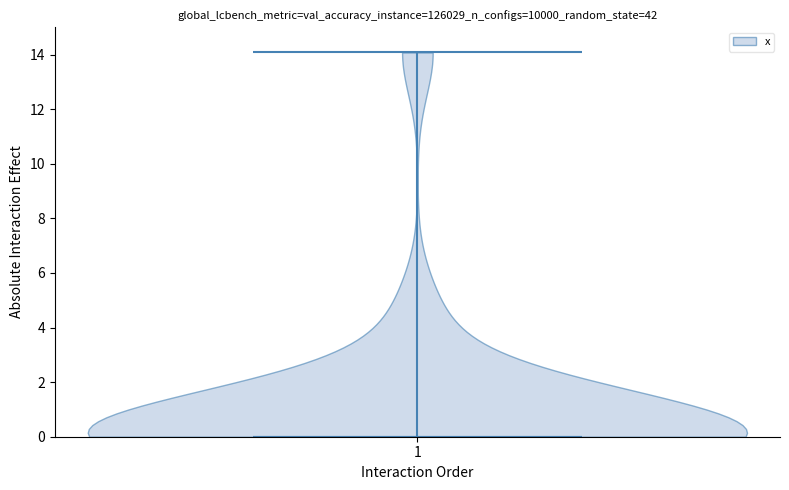

Read this violin plot against the y-axis: where its median line is, and the lowest and highest points the violin reaches. The values are not printed on the chart, so give them approximately, as read against the axis.

median line 0, lowest point 0, highest point 14